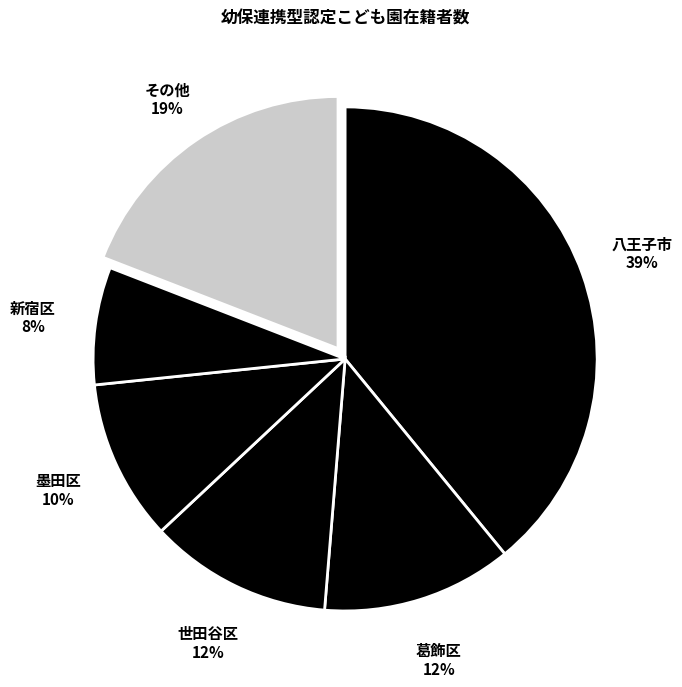

To the nearest percent, what percentage of the pie is 新宿区?

8%